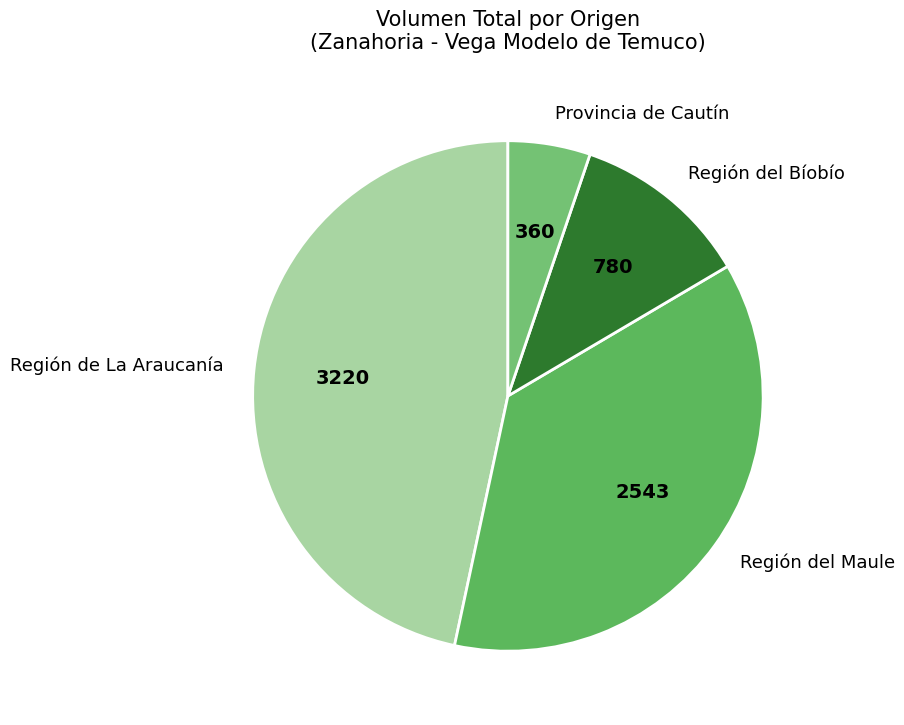

Between Región del Bíobío and Región de La Araucanía, which is larger?

Región de La Araucanía